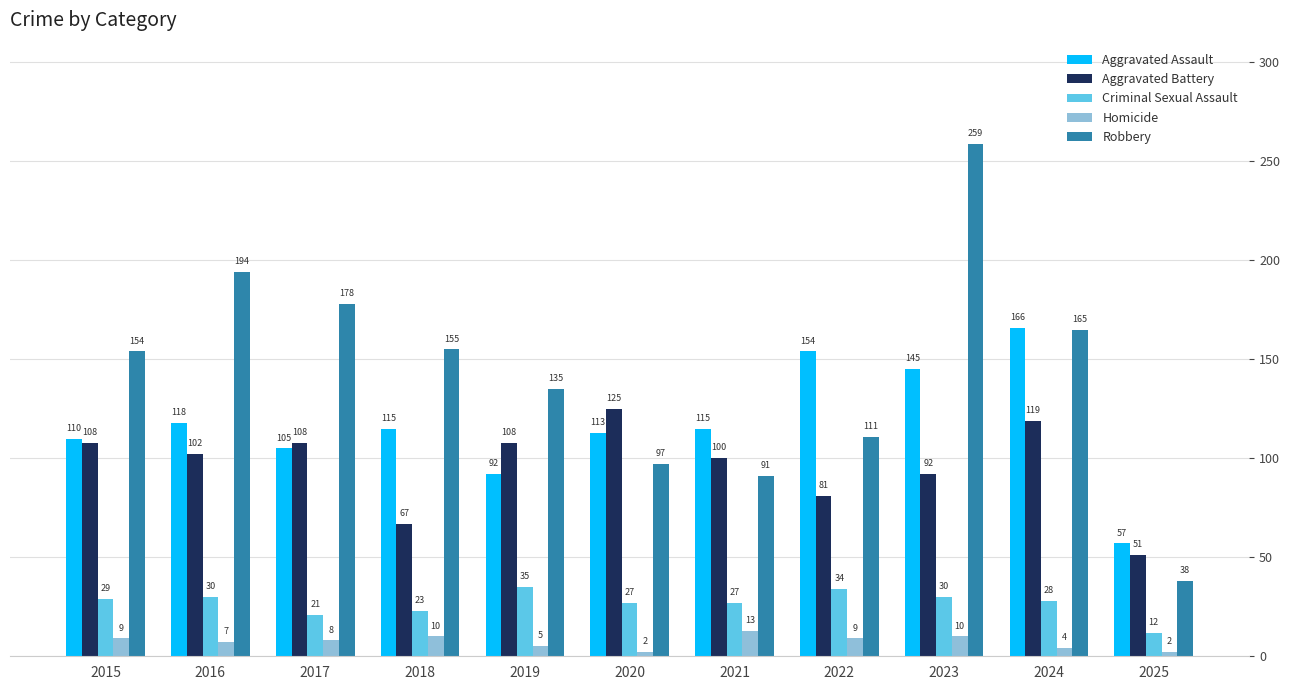

The value of Aggravated Assault at 2024 is 166. True or false?

True